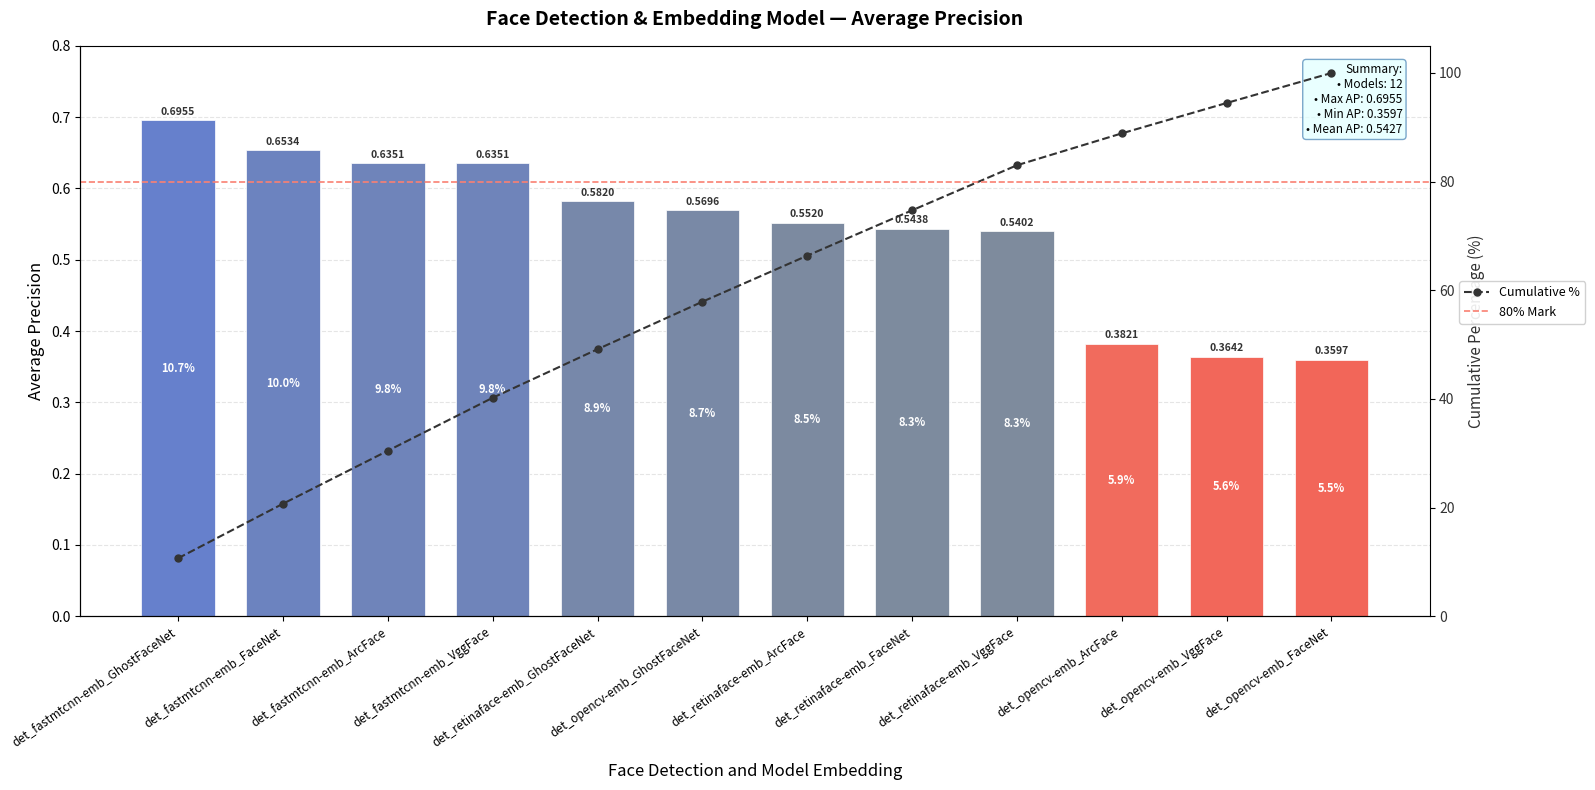

Read the value at det_fastmtcnn-emb_FaceNet.

0.7